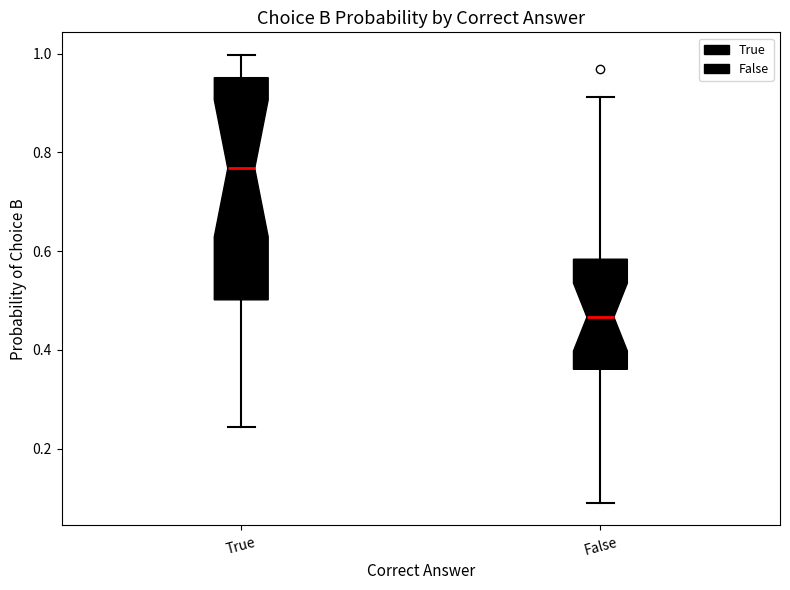

Which box's median line is the highest?

True